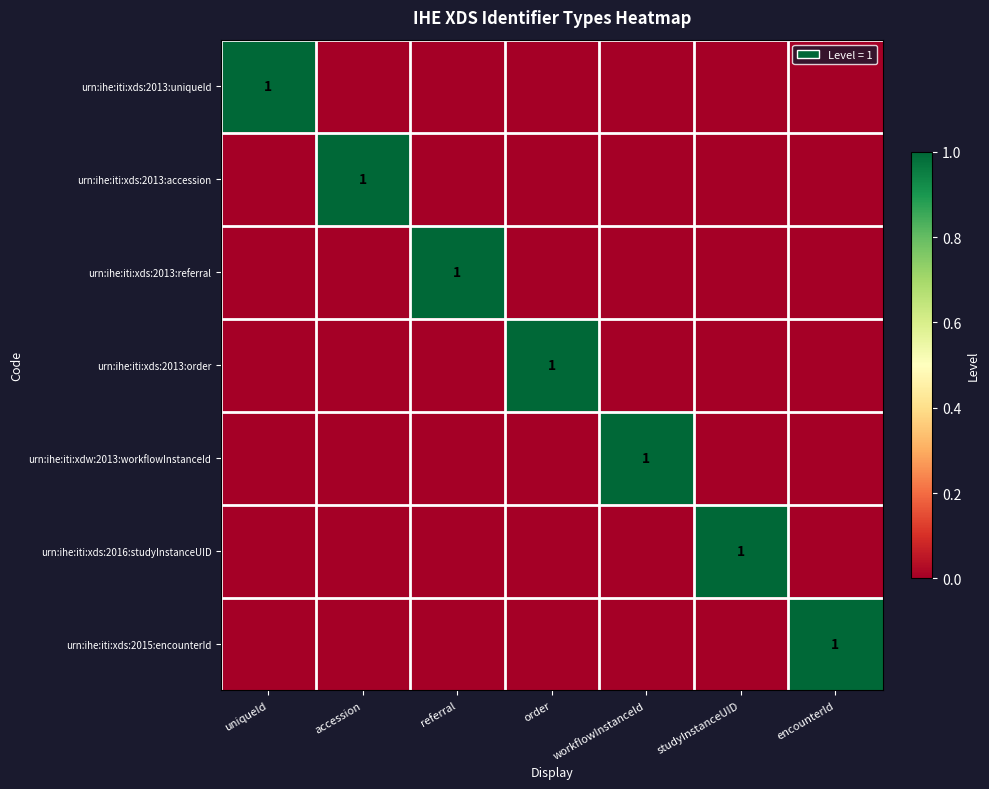

The urn:ihe:iti:xds:2013:referral series shows 0 at referral. True or false?

False